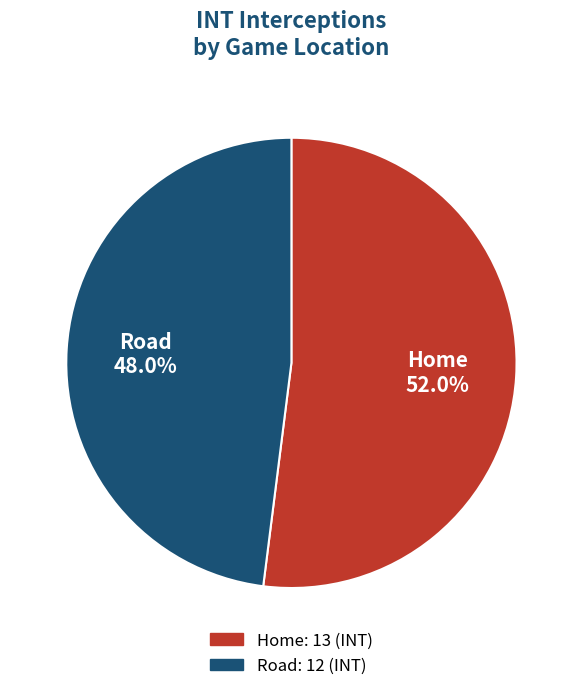

Is Home the majority of the pie?

Yes